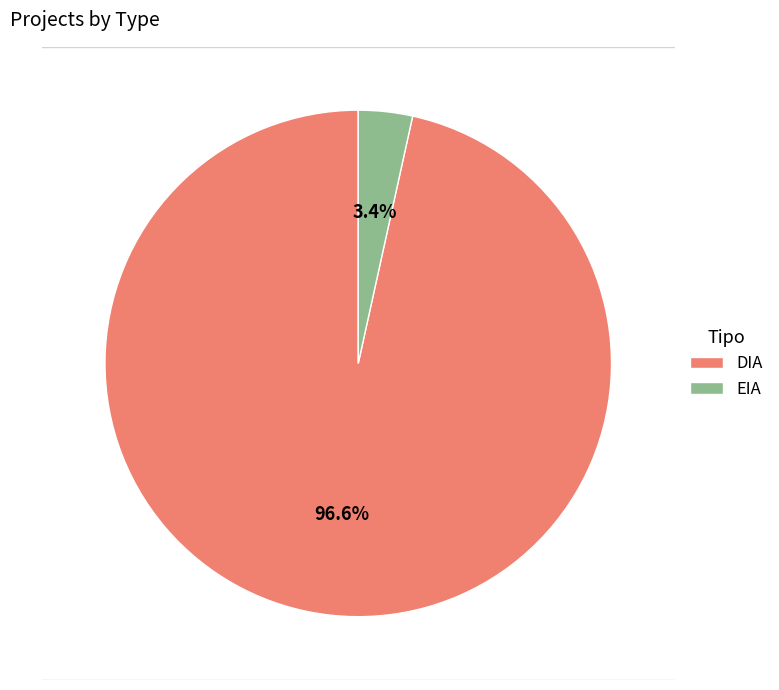

What portion of the pie excludes EIA?

96.6%